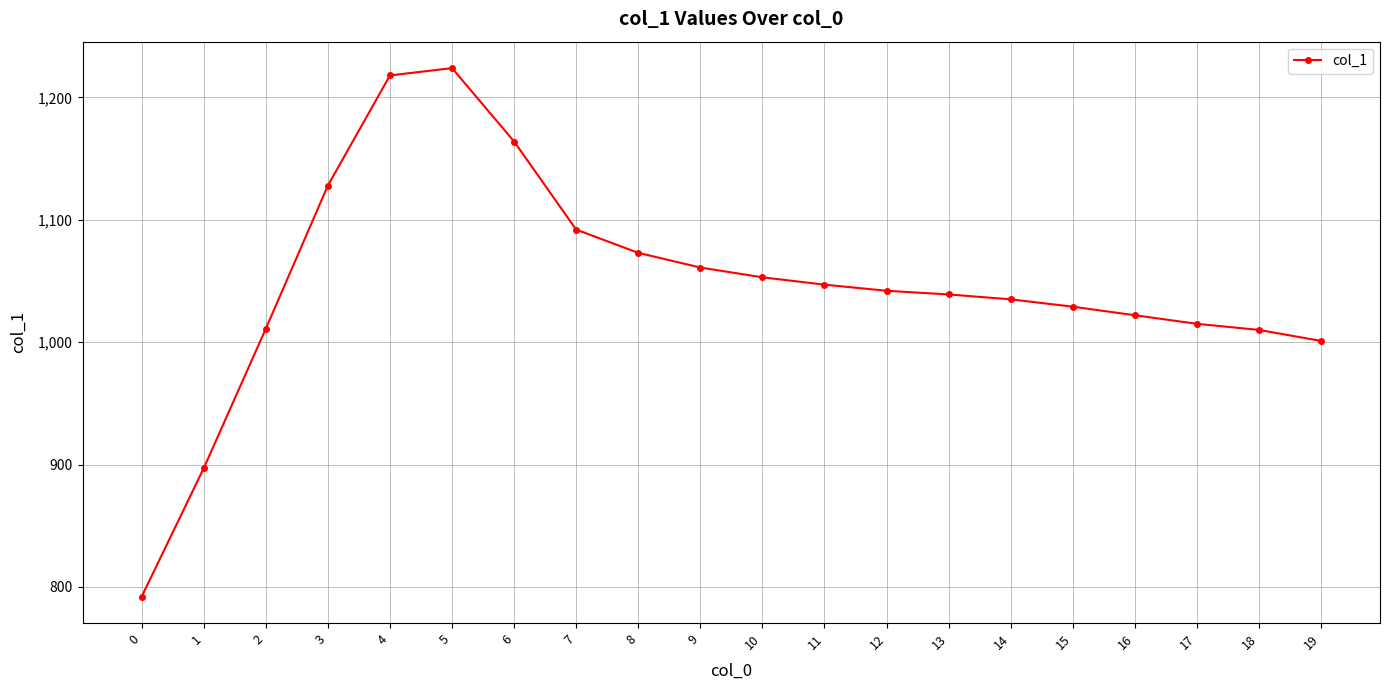

Read the value at 17, to the nearest 50.

1000